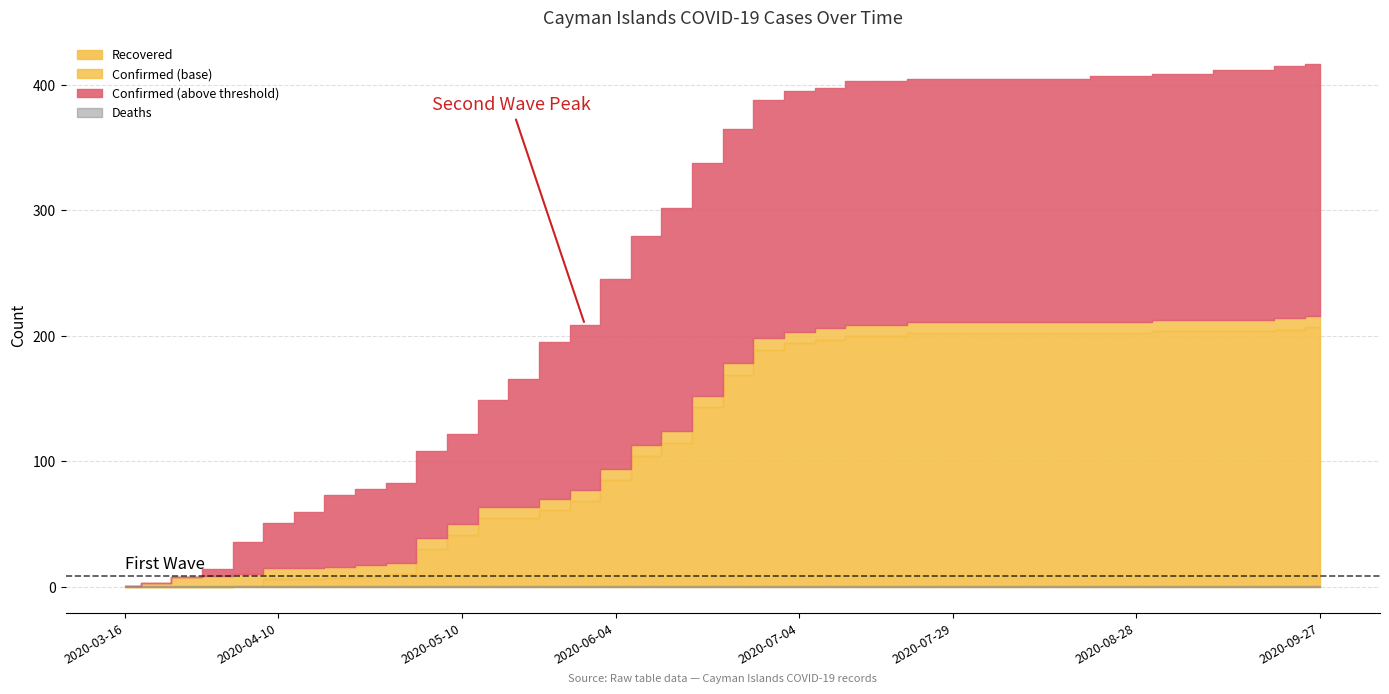

True or false: Recovered and Deaths intersect in this chart.

False